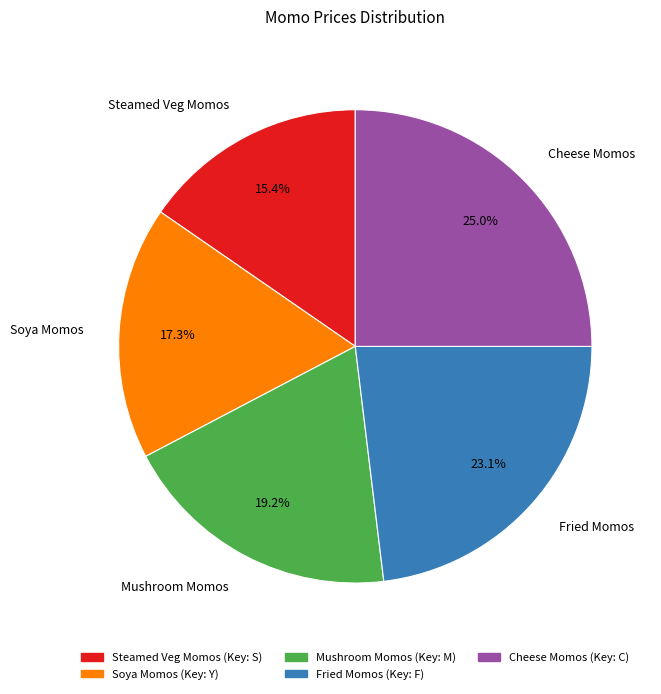

How many slices are in this pie chart?

5